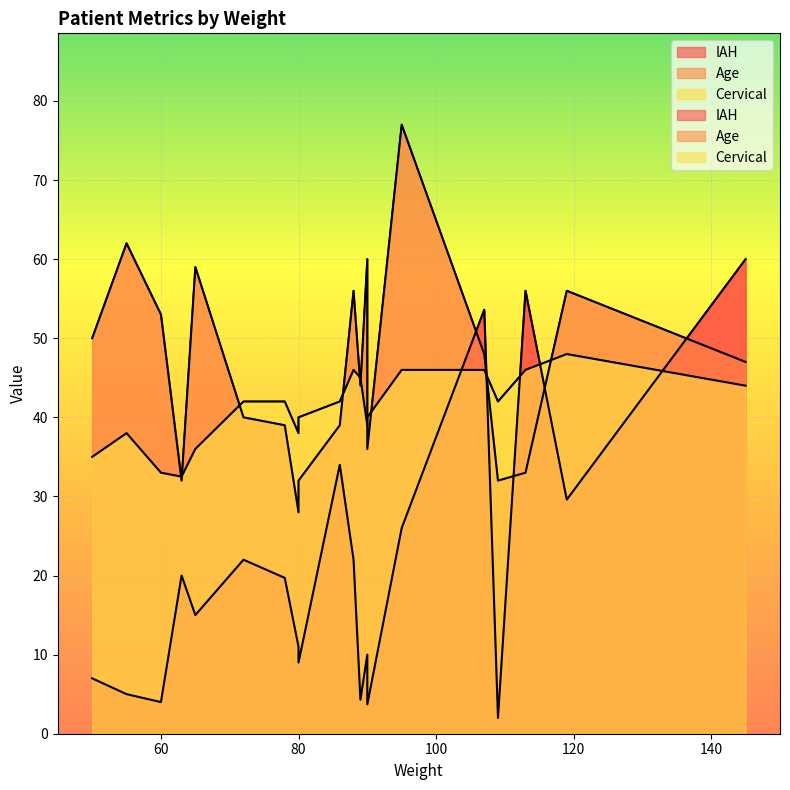

What is the difference between the maximum and minimum values in the IAH series?

58.0